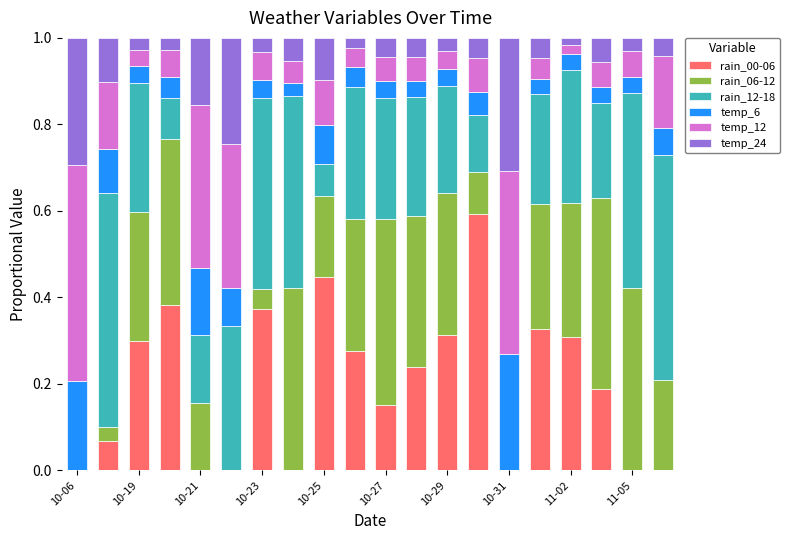

What is the sum of all rain_00-06 values?

4.0